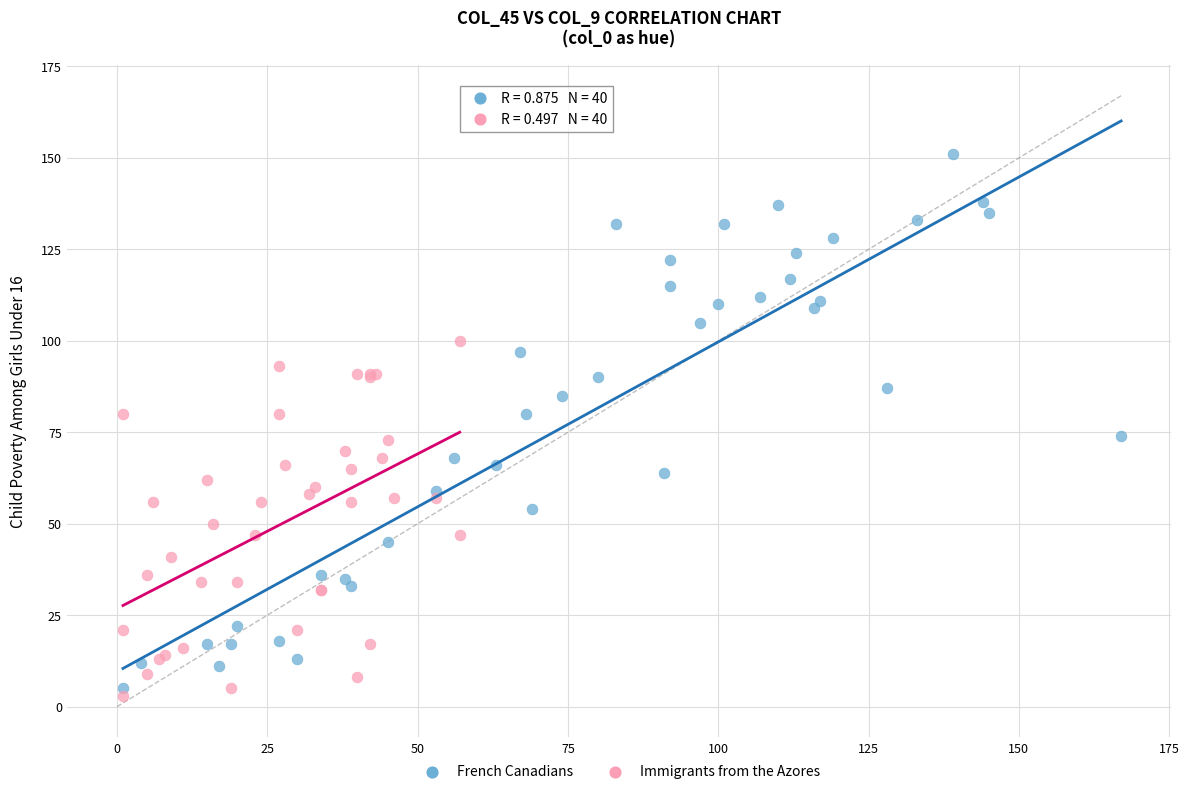

Which series contains the lowest Y value?

Immigrants from the Azores